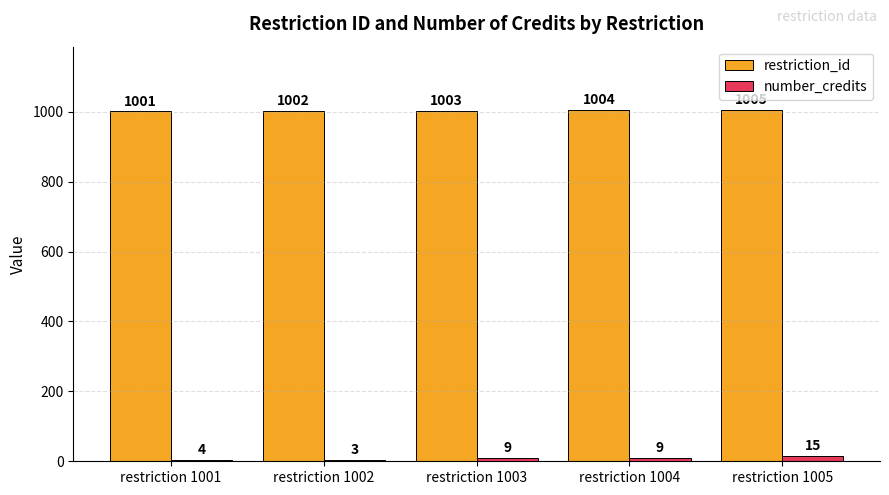

Is the value of restriction_id at restriction 1004 greater than the value of number_credits at restriction 1005?

Yes